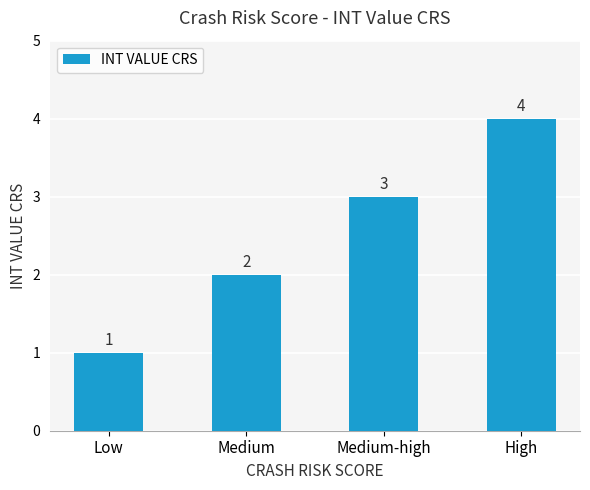

Reading left to right, extract all data points from this chart.

1	2	3	4